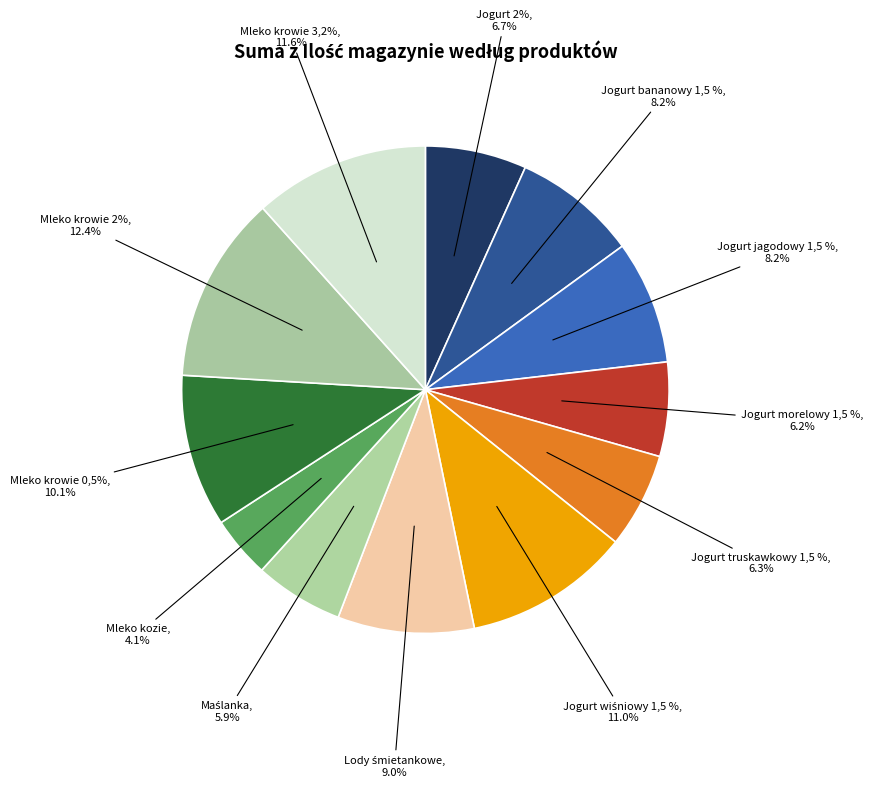

Is there a majority slice in this chart?

No